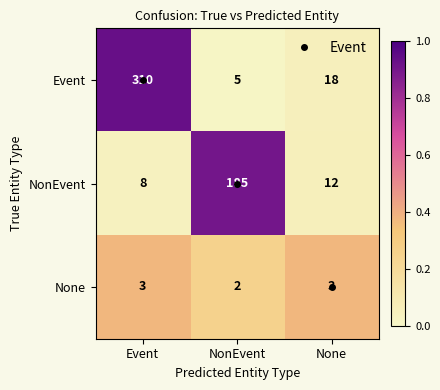

Is it true that NonEvent equals 185 at NonEvent?

True